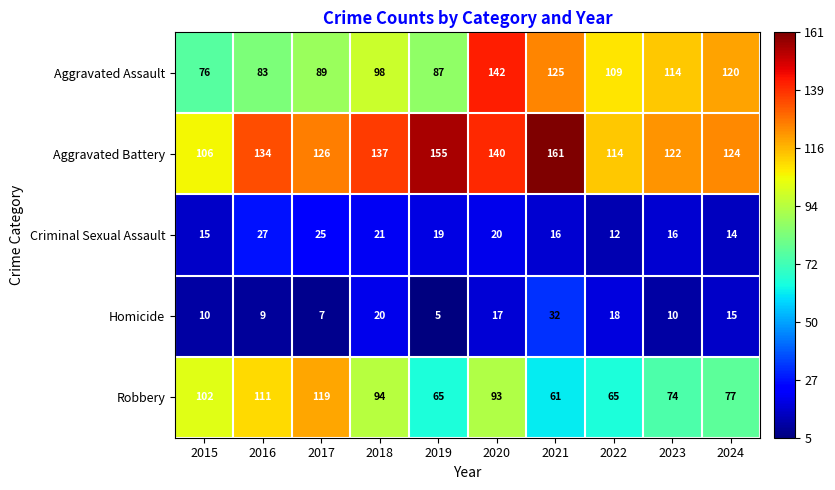

What value does the Aggravated Battery series have at 2017, to the nearest 5?

125